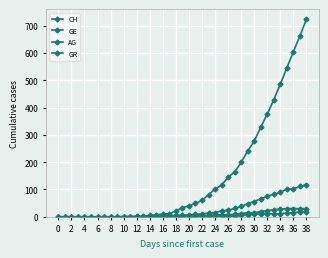

How many distinct data groups are displayed?

4